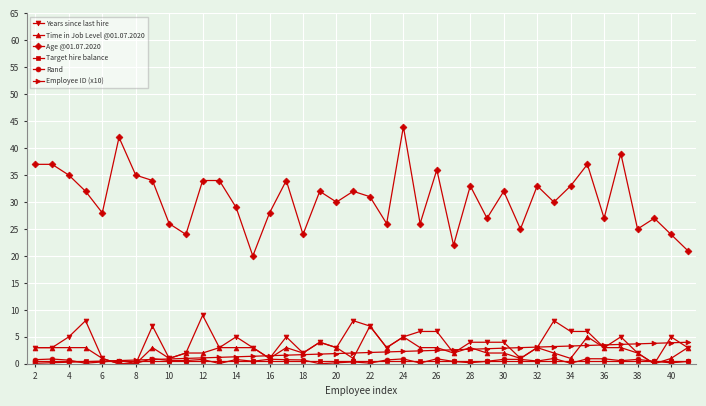

How many categories are shown in the chart?

40